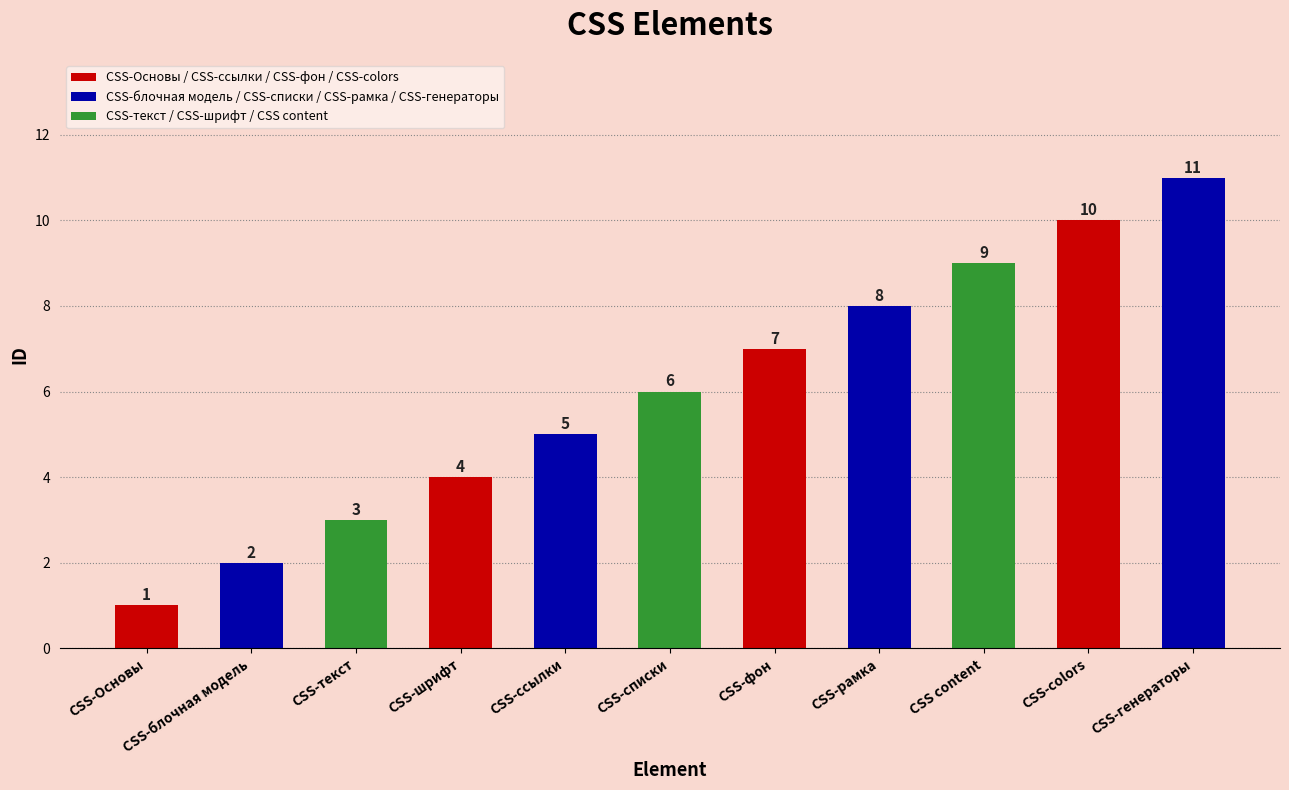

How many values are below 6?

5